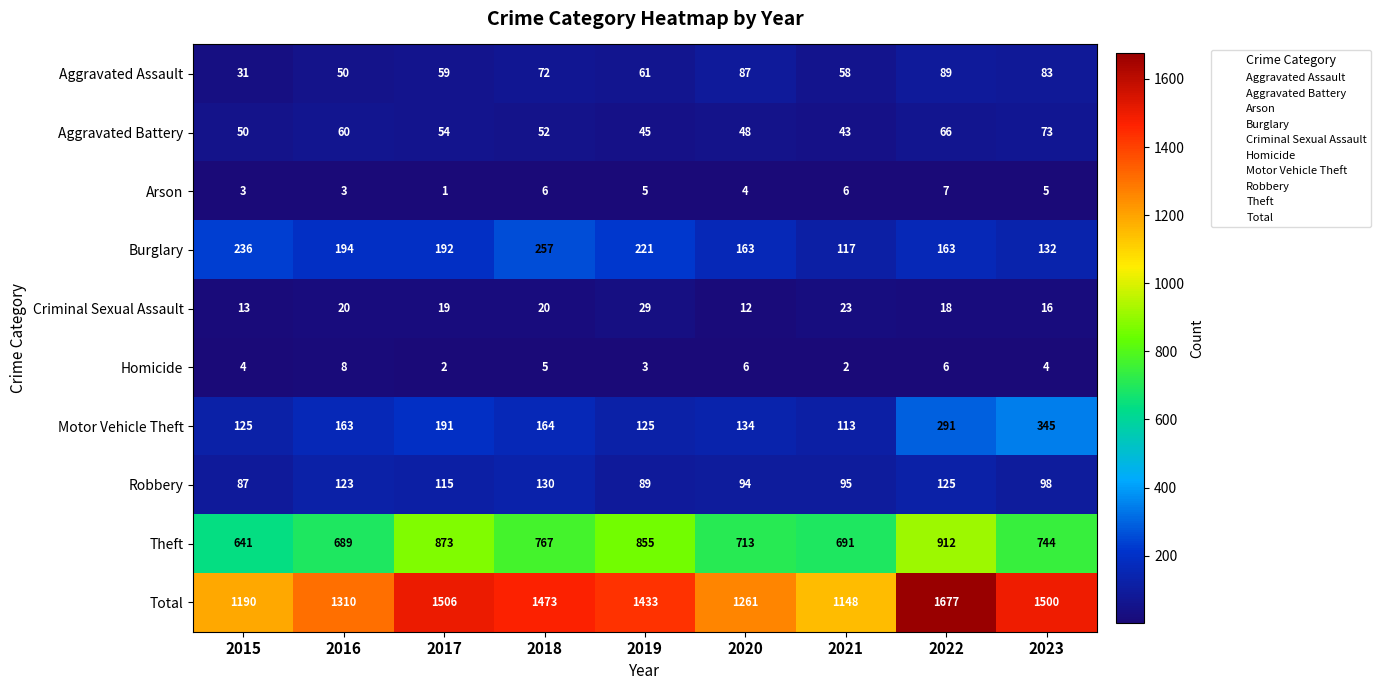

At which category is the sum across all series the highest?

2022